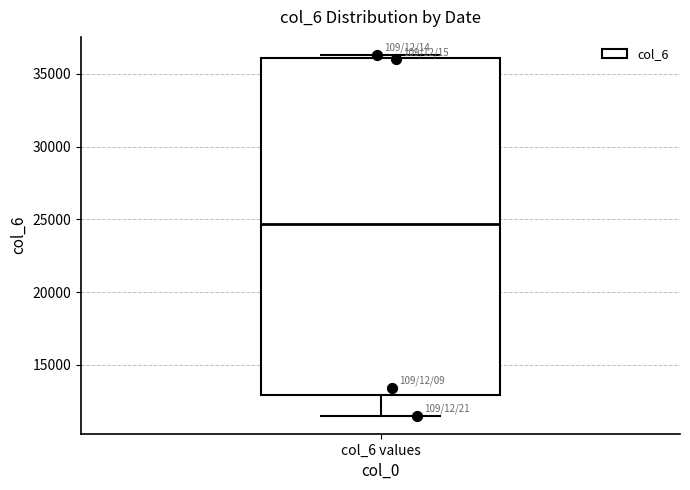

Where is the lower edge of the box for col_6 values on the y-axis? The values are not printed on the chart, so give them approximately, as read against the axis.

13000